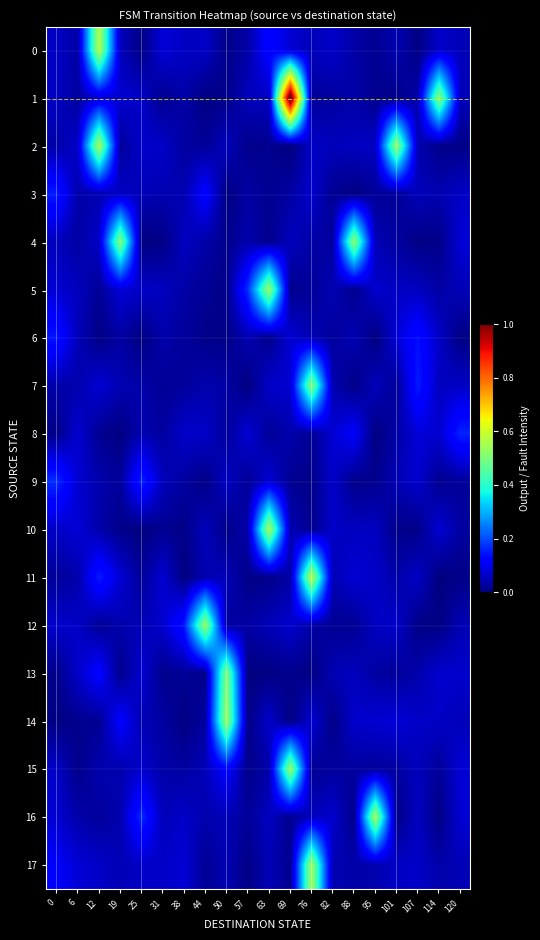

What is the total value across all series at 19?

1.3